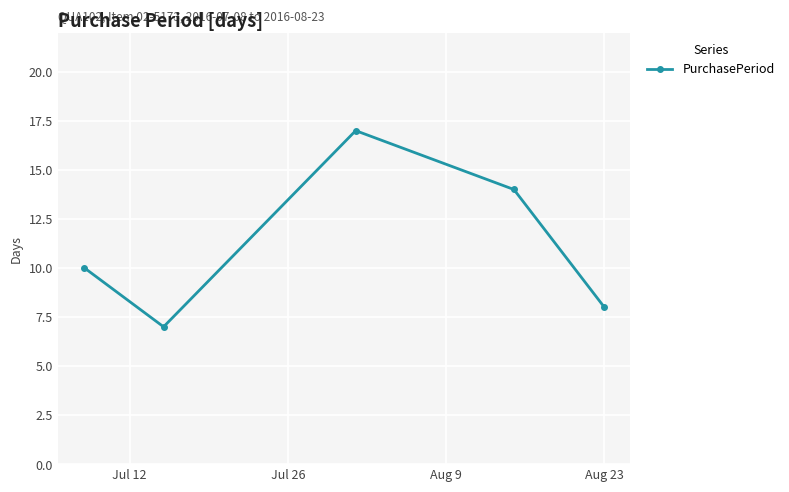

What is the value of the 3rd point from the left?

17